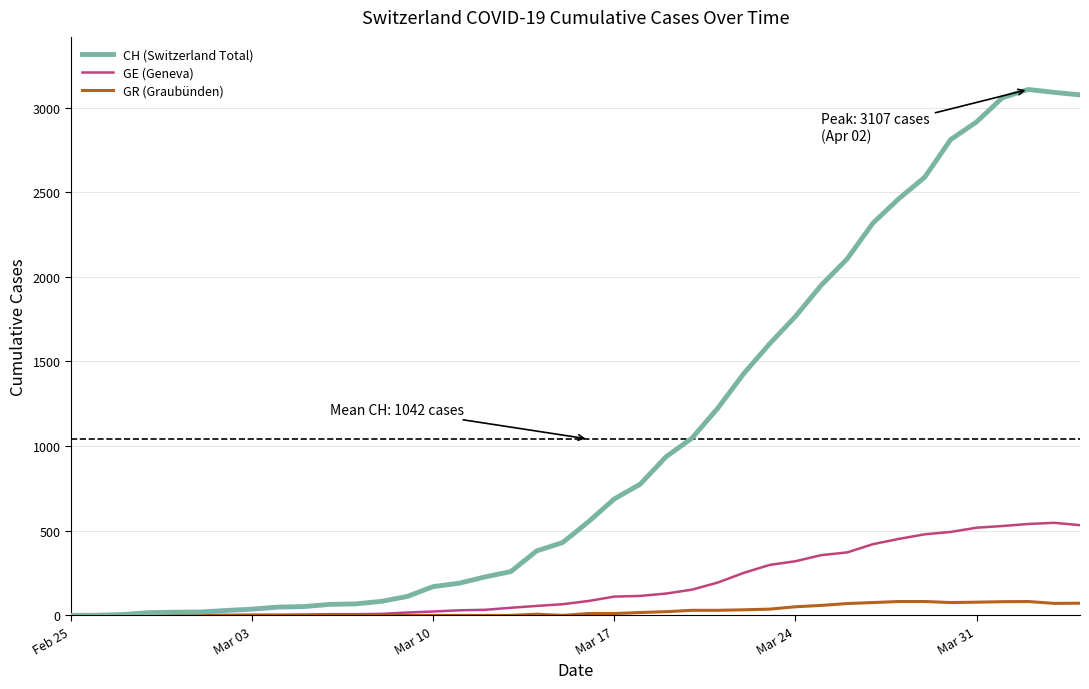

Which series has the largest range (max minus min)?

CH (Switzerland Total)